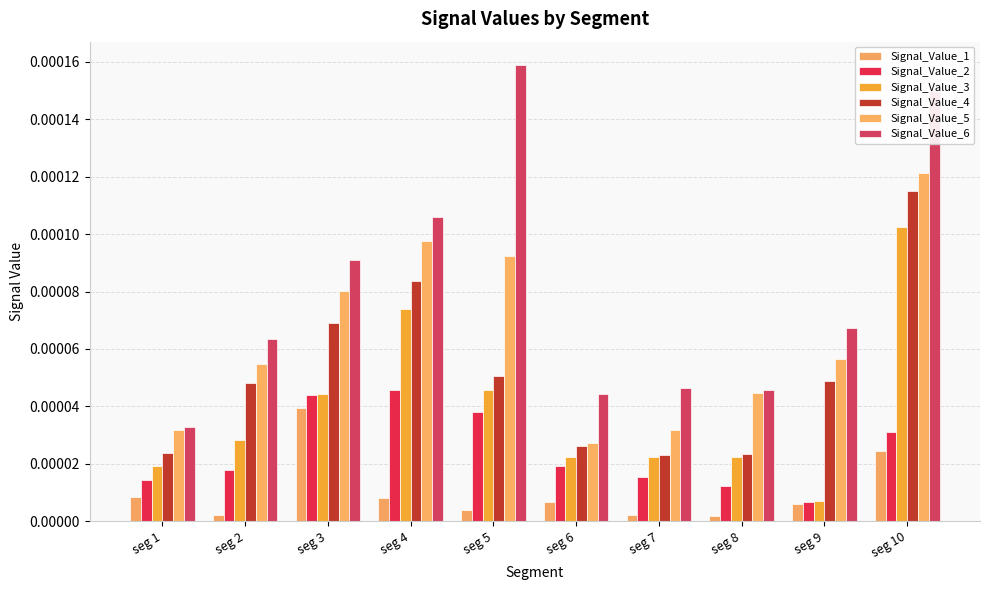

Which series has the largest total across all categories?

Signal_Value_6